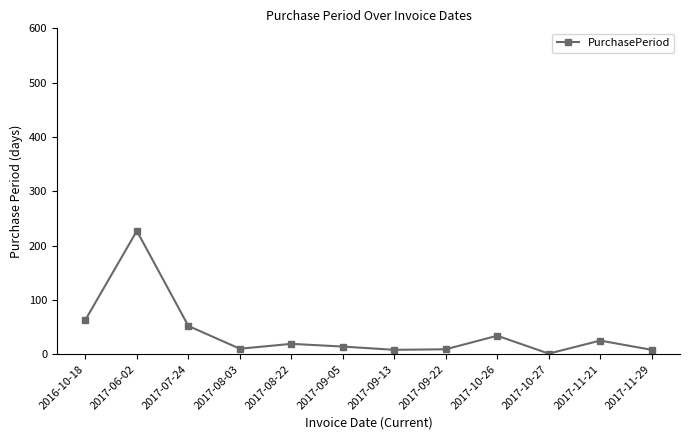

What is the difference between the values at 2017-10-27 and 2016-10-18?

62